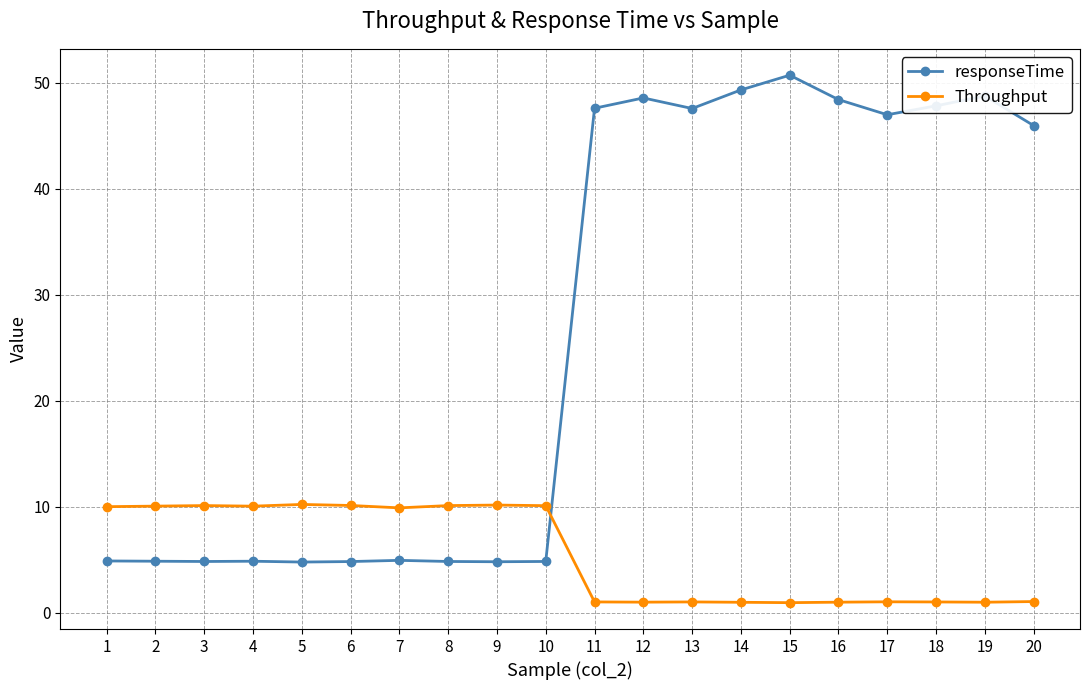

At 20, list the series in order from smallest to largest.

Throughput, responseTime